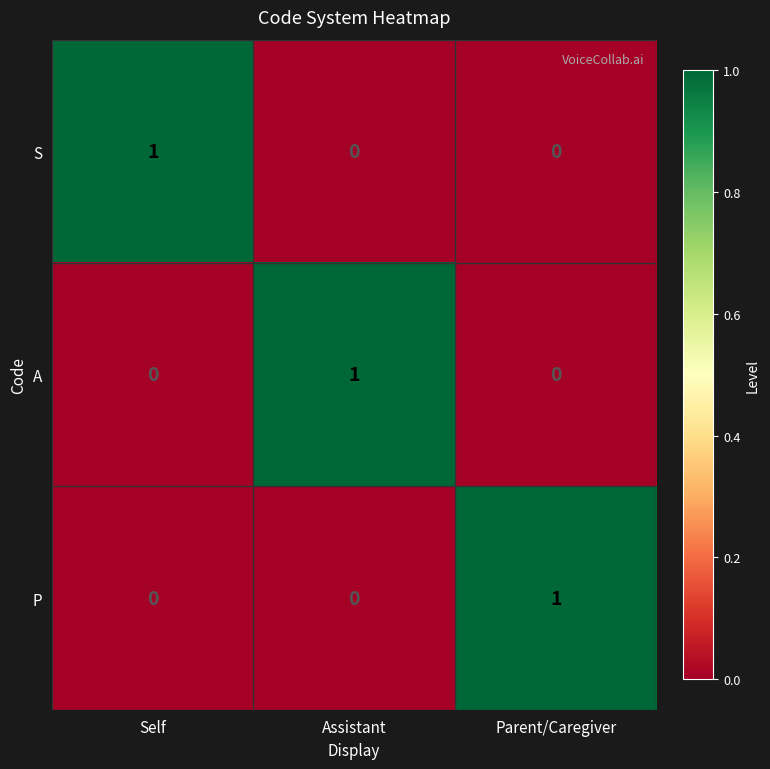

Count the S values in the range 0 to 1.

3